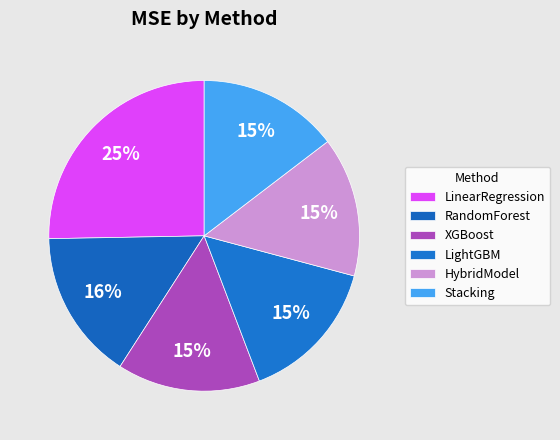

Do LightGBM and XGBoost together represent more than half of the pie?

No